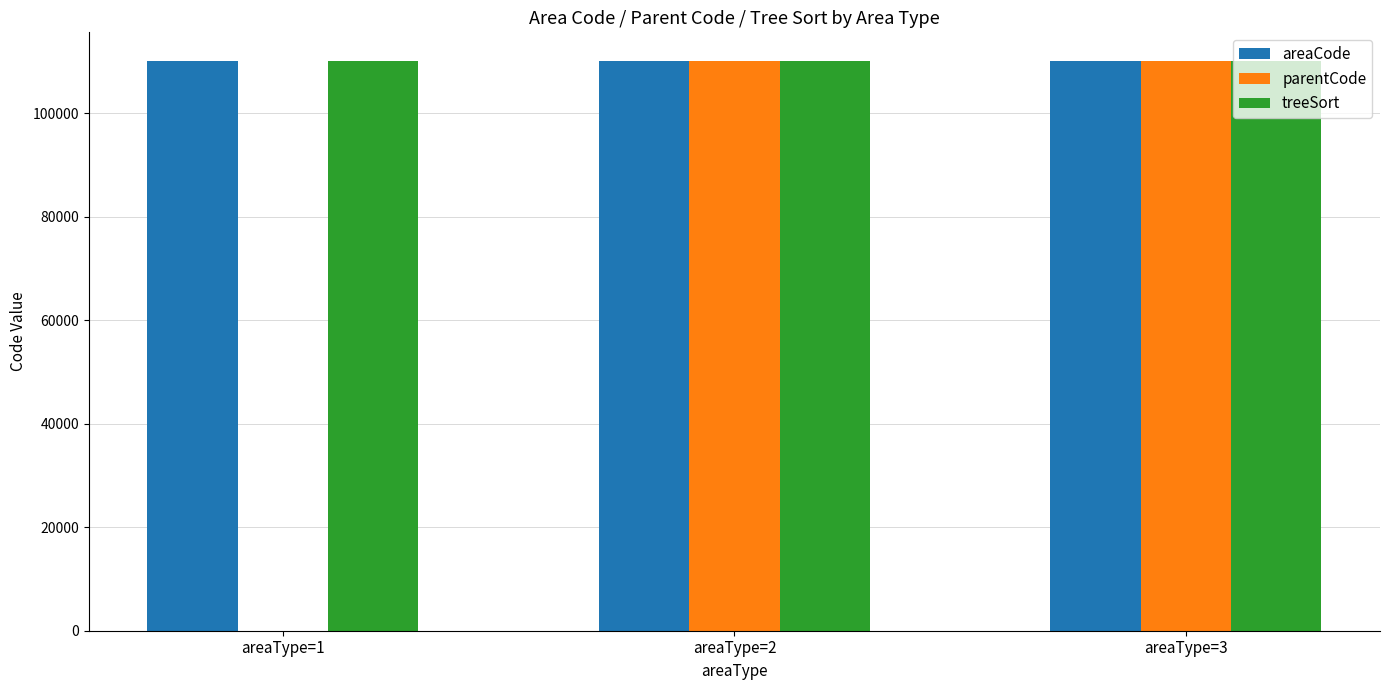

The value of areaCode at areaType=1 is 52041. True or false?

False